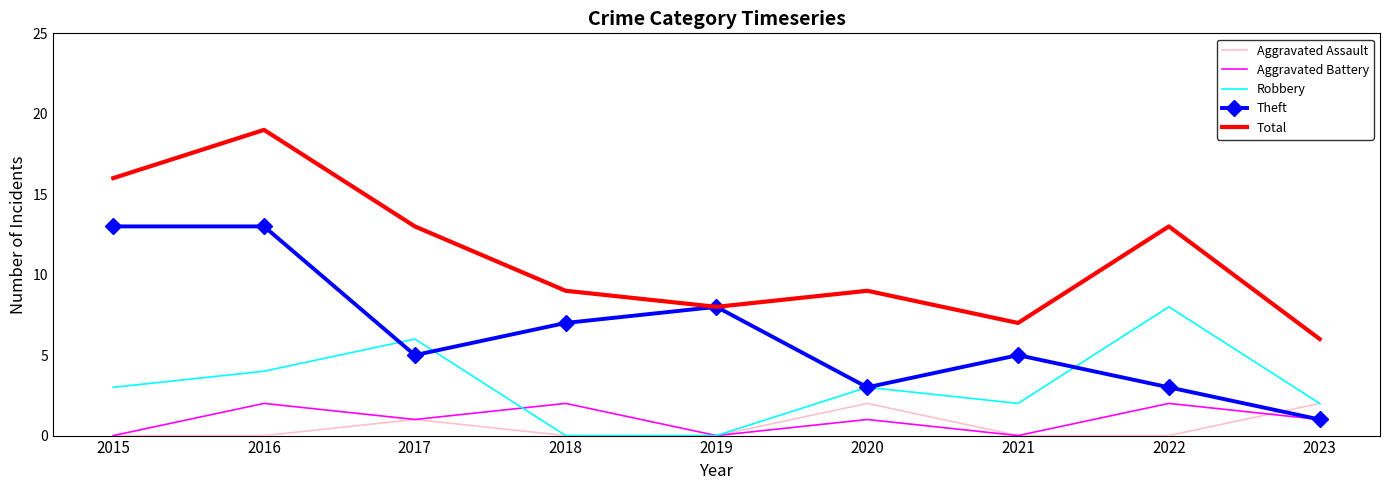

True or false: Total and Aggravated Assault intersect in this chart.

False